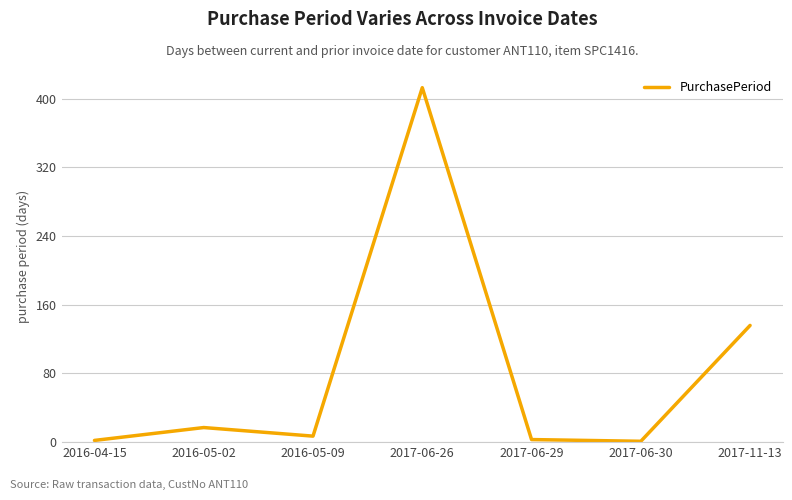

Between 2017-11-13 and 2017-06-29, which is larger?

2017-11-13